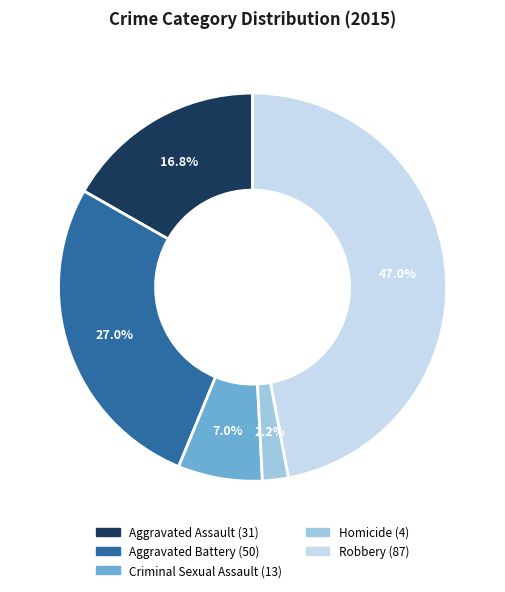

How many segments does this pie chart have?

5